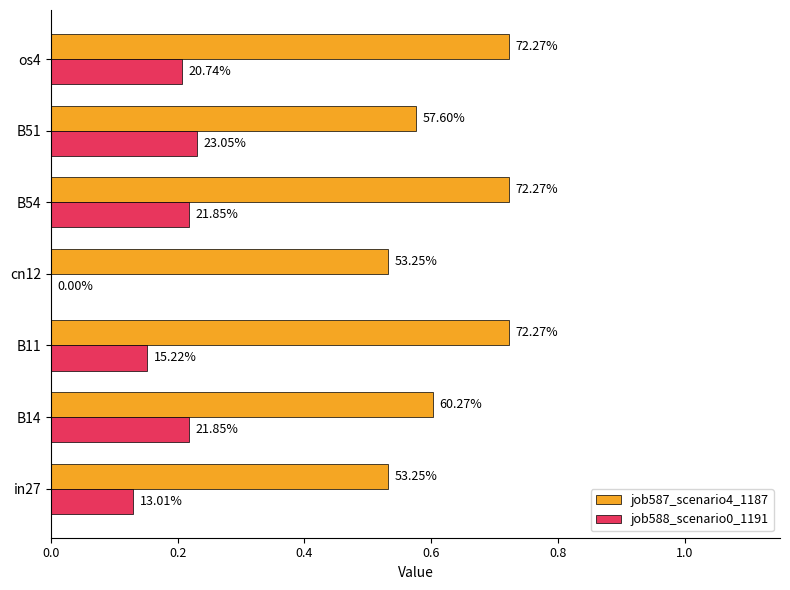

What is the sum of all job587_scenario4_1187 values?

4.4